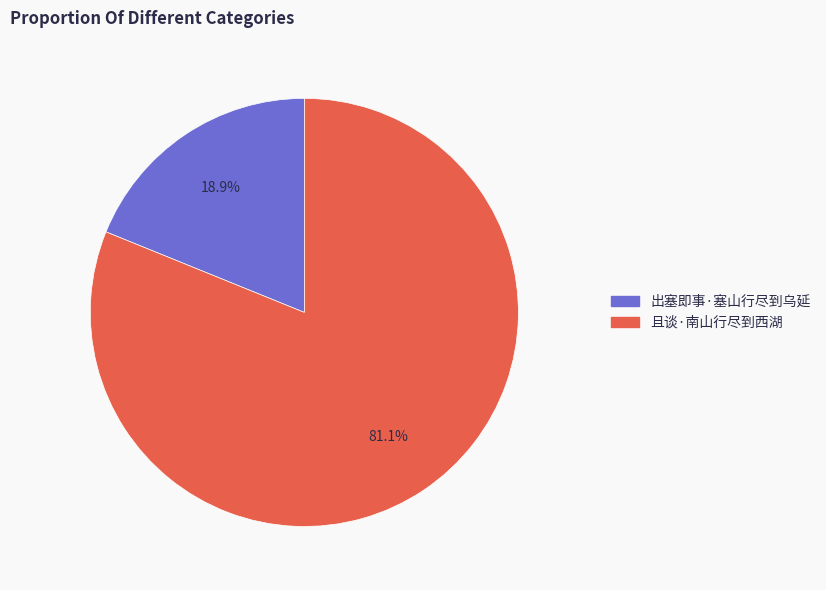

Does 且谈·南山行尽到西湖 represent more than half of the total?

Yes